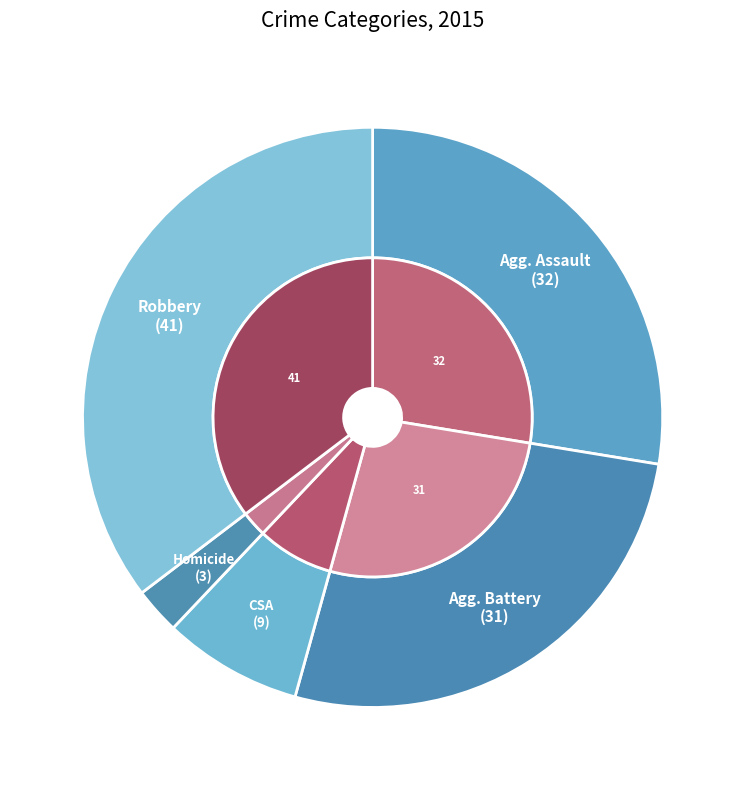

What is the largest slice in the pie chart?

Robbery